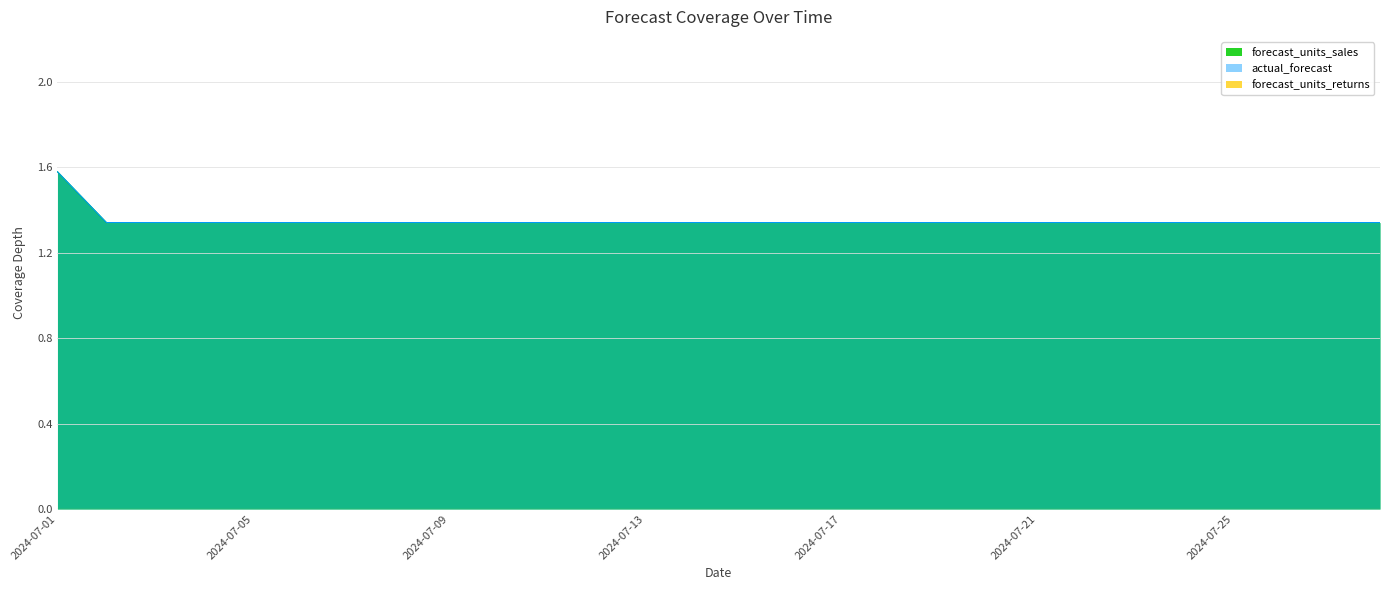

Does the chart display data point markers on the line(s)?

No